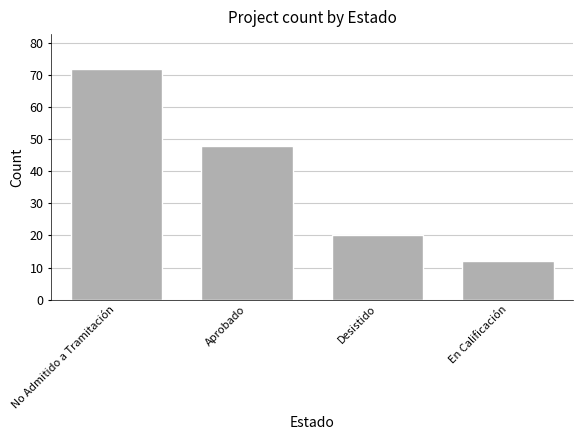

Reading left to right, what are all the values shown in this chart?

72	48	20	12